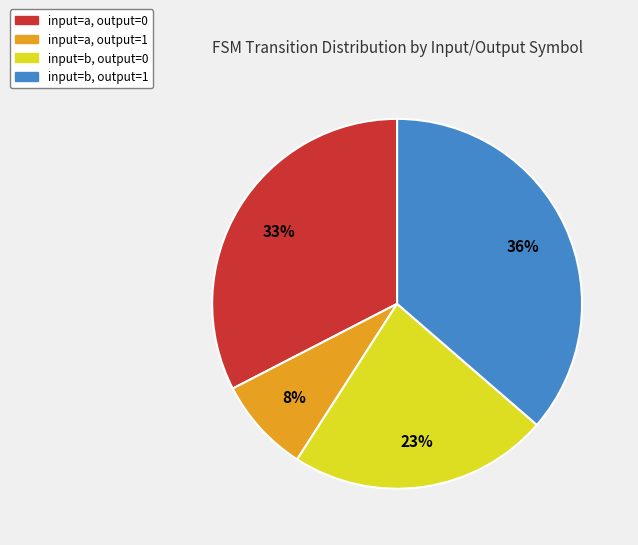

To the nearest percent, what is the average slice percentage?

25%